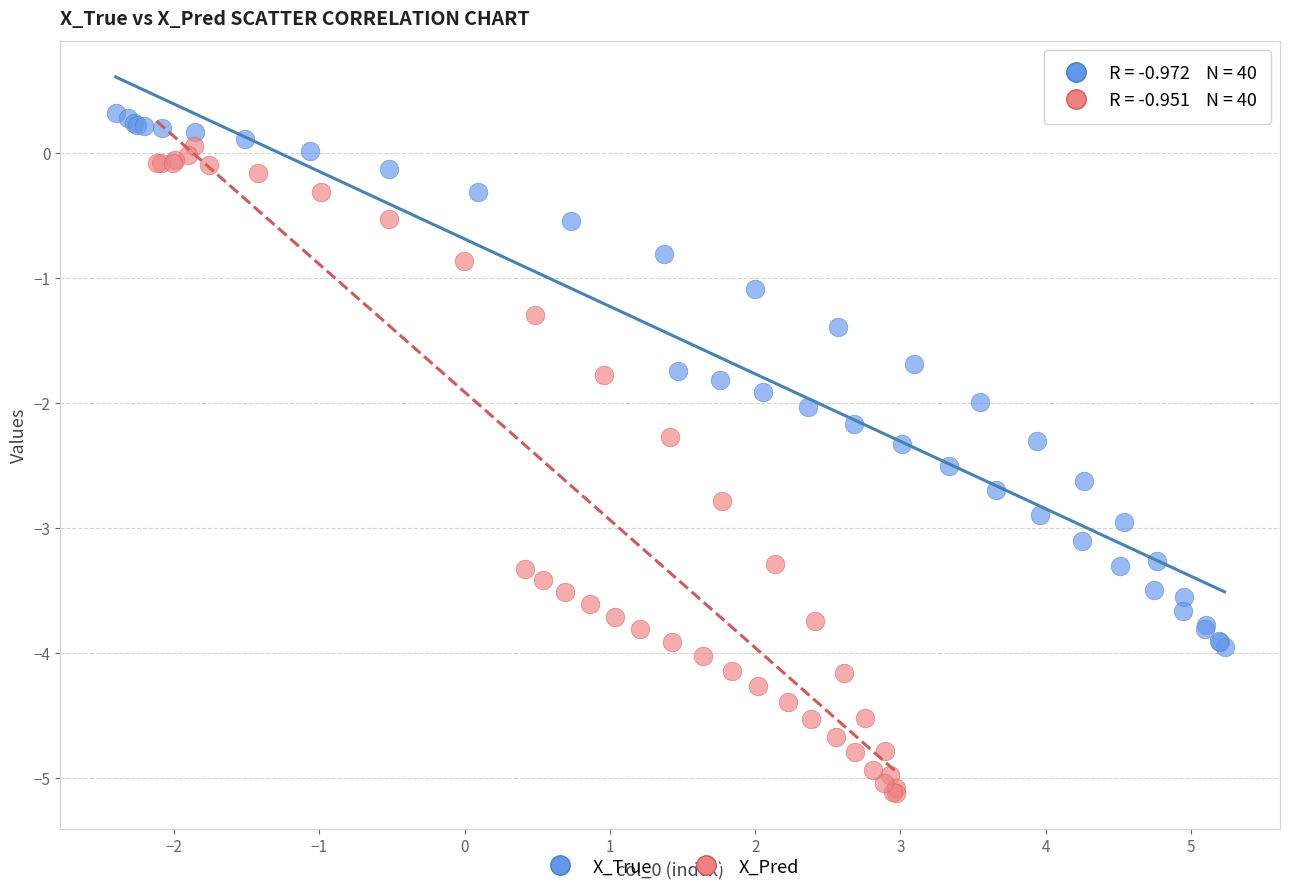

Which series has the widest spread of Y values?

X_Pred